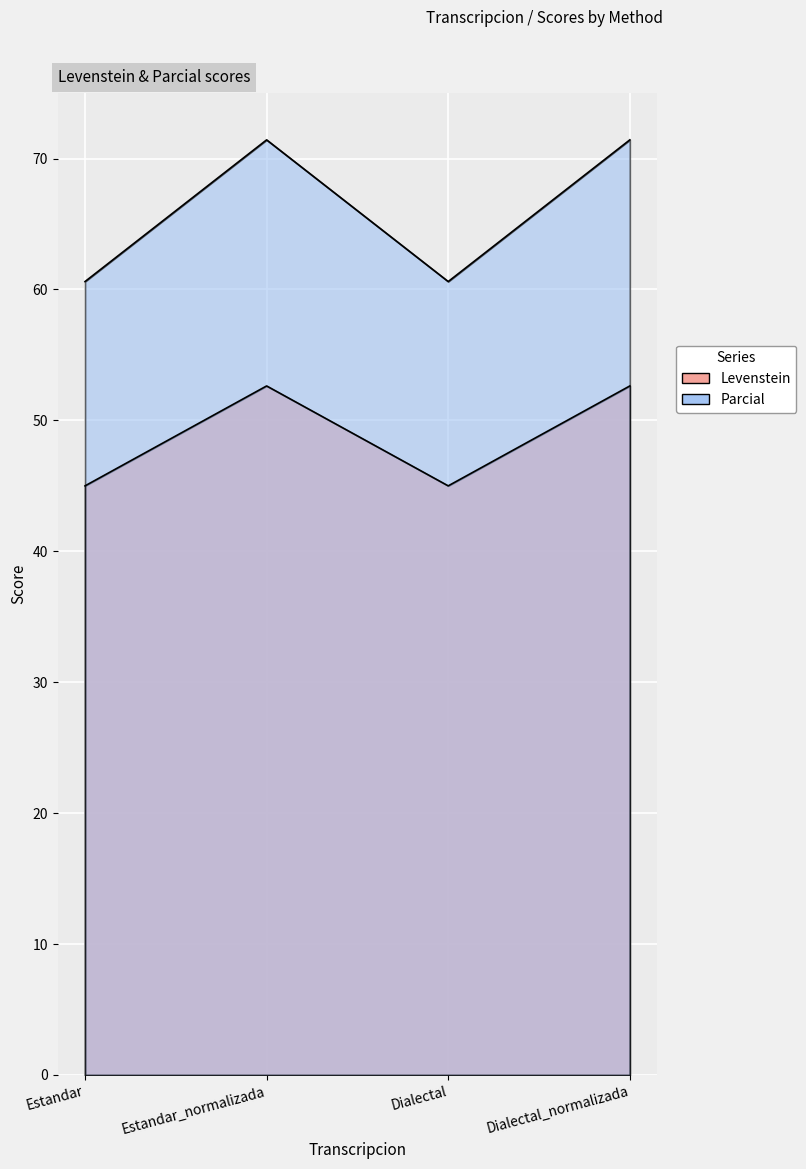

How many series are shown in this chart?

2